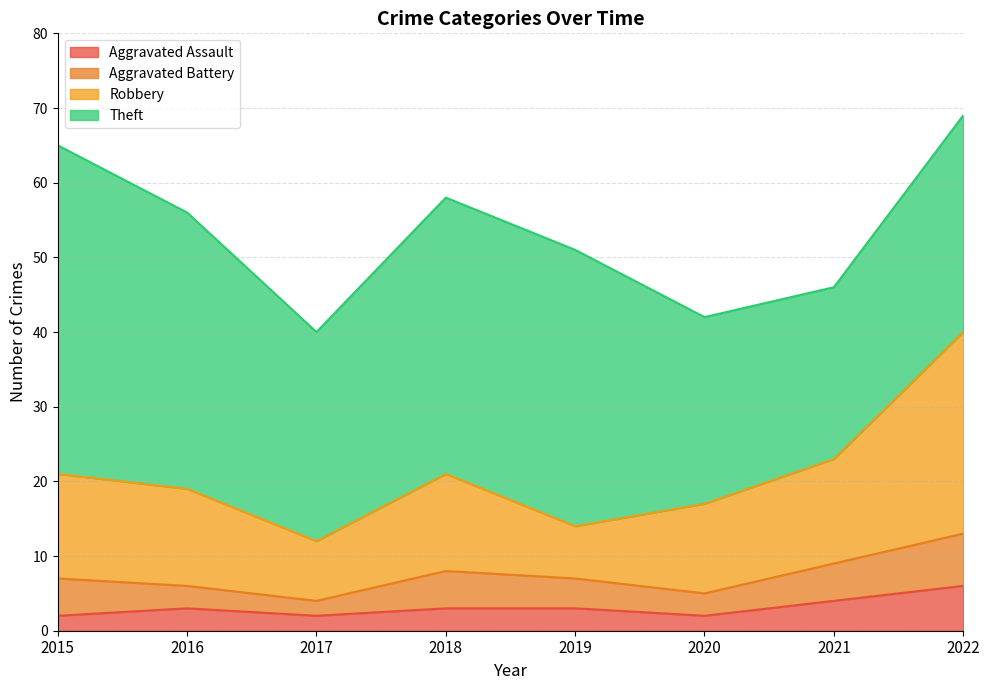

Between 2019 and 2015, which is larger?

2019